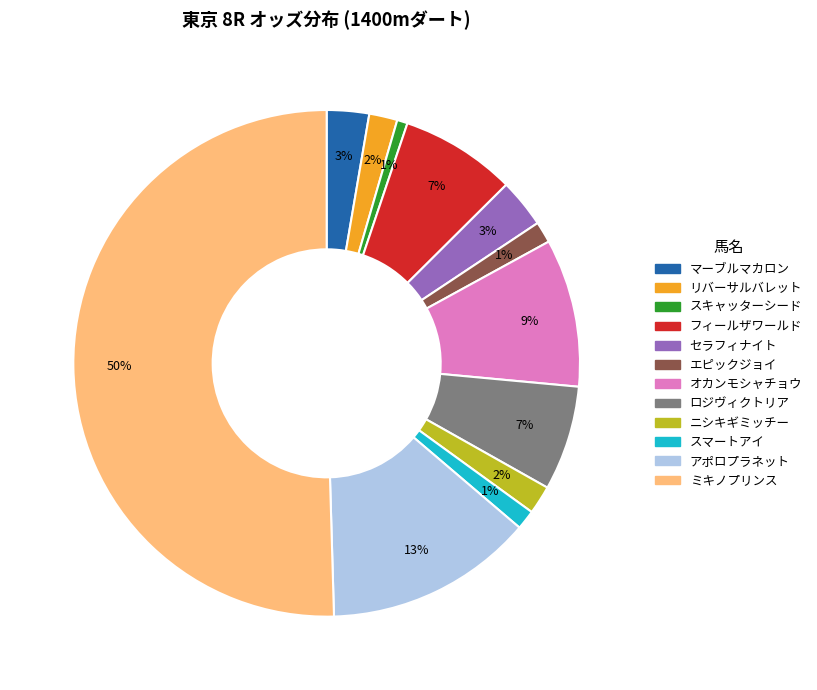

Which category has the biggest portion of the pie?

ミキノプリンス